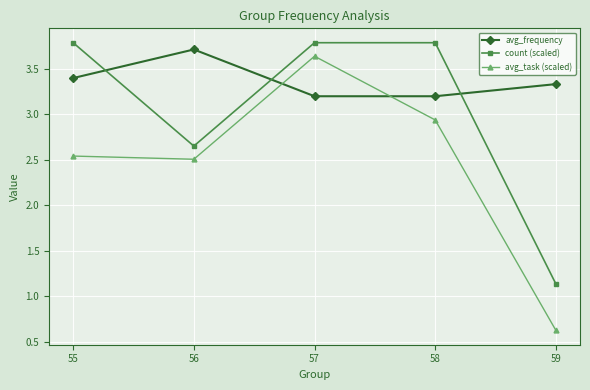

Where is count (scaled) nearest to the value 2?

56